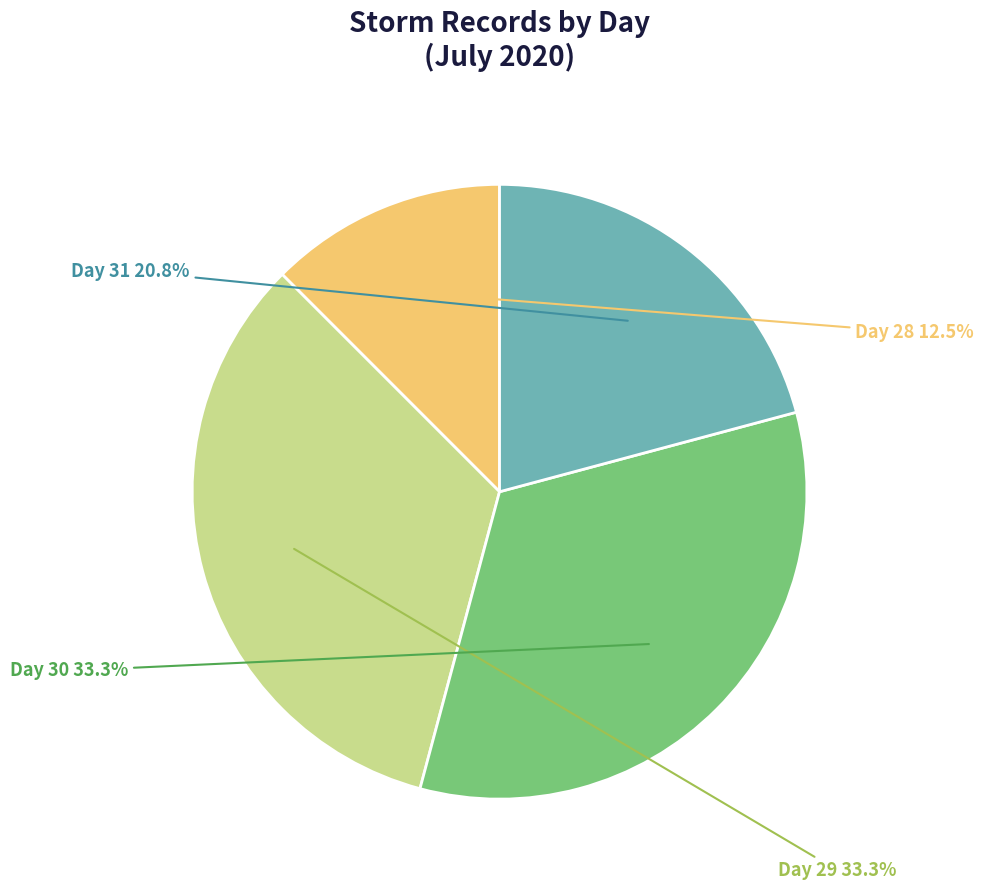

Do Day 31 and Day 29 together represent more than half of the pie?

Yes